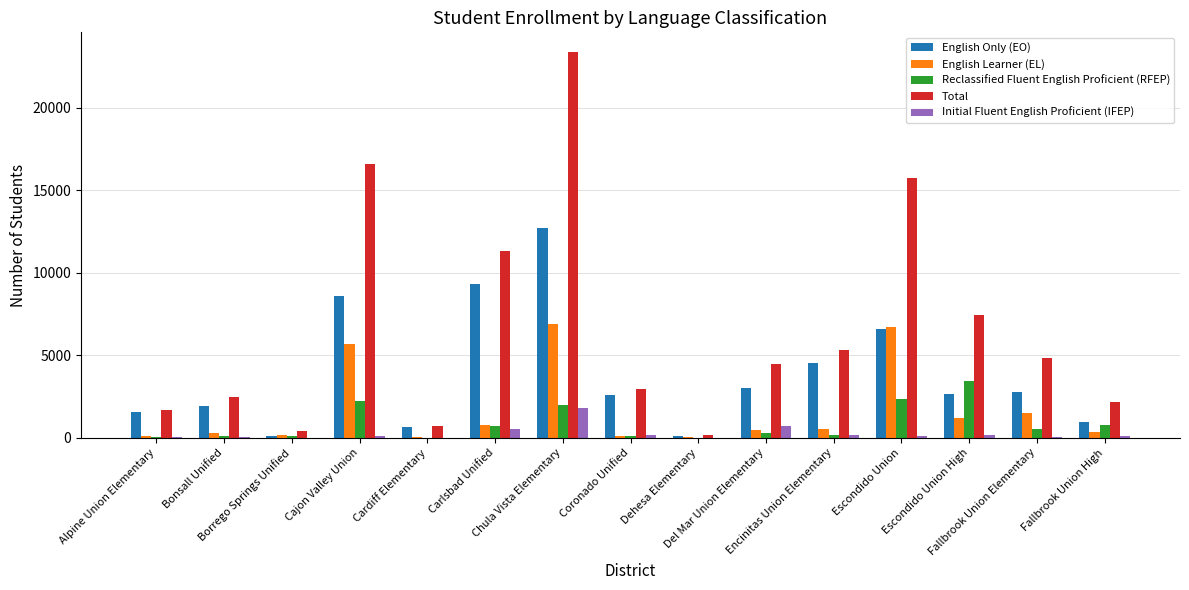

What is the total value across all series at Alpine Union Elementary?

3418